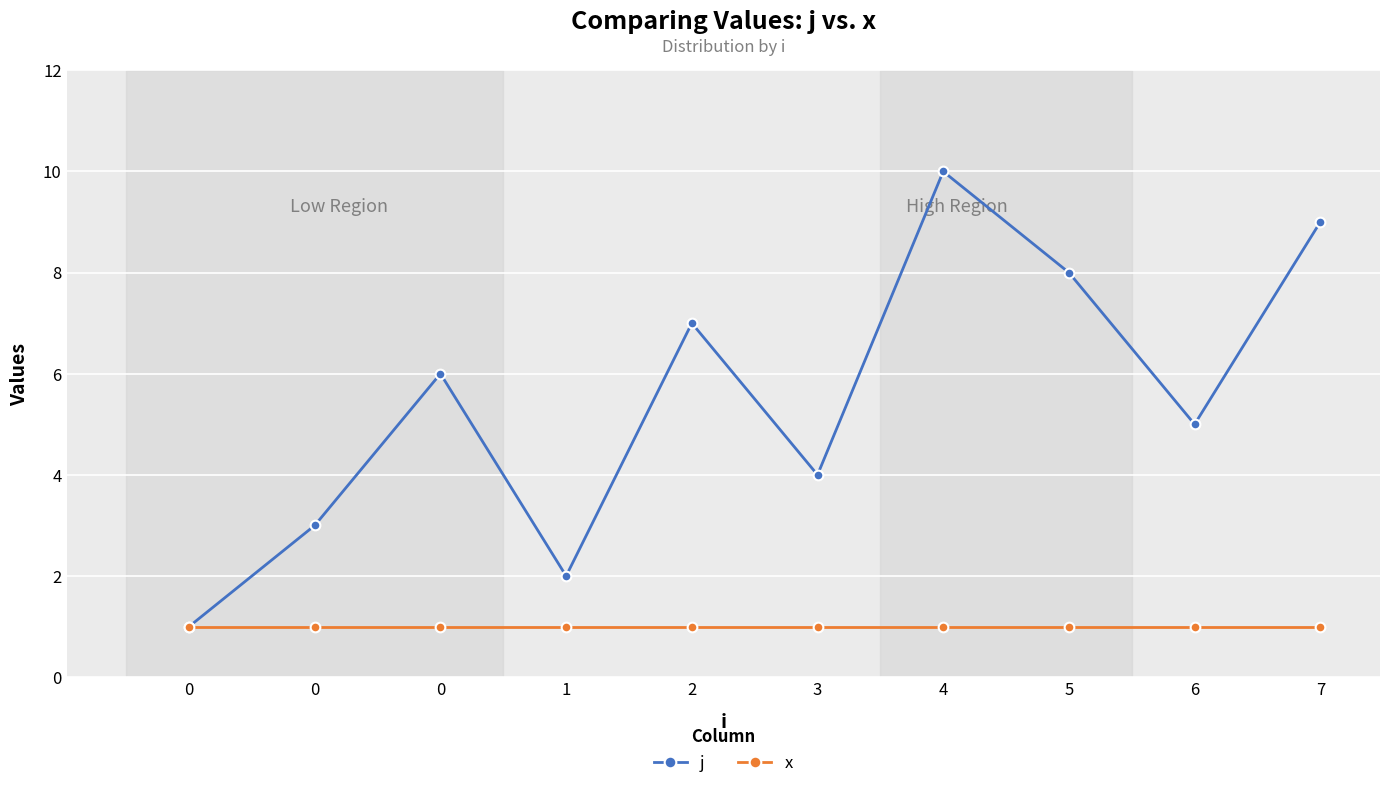

Which has a higher value, 0 or 5?

5